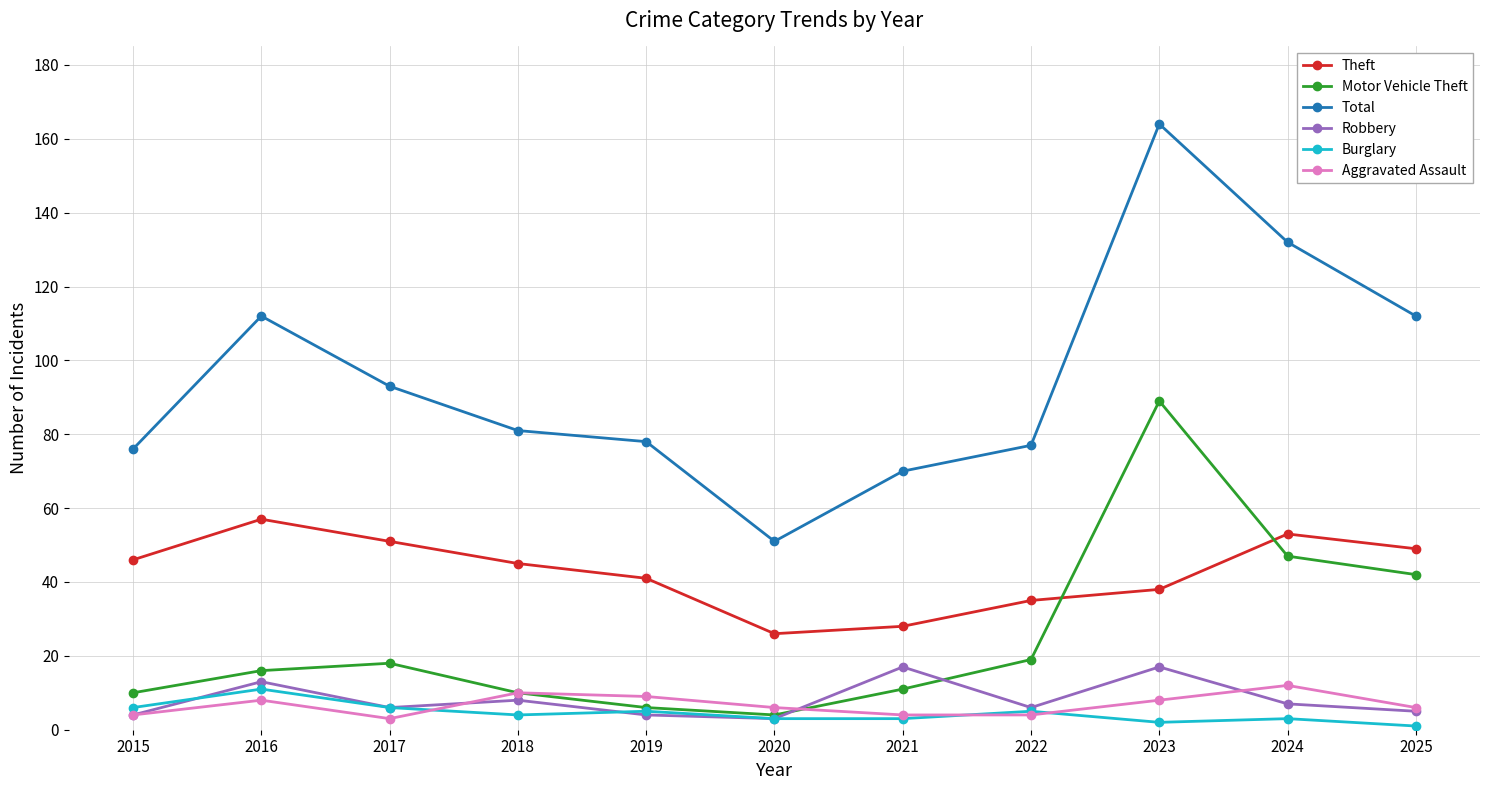

True or false: Total and Theft cross at least once.

False